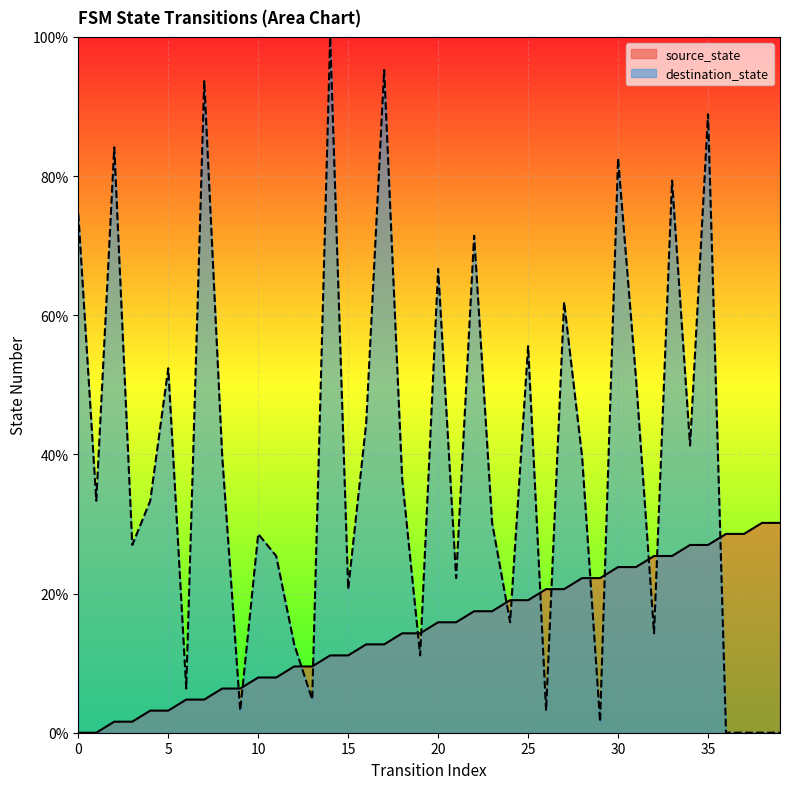

Which category has the lowest value in the destination_state series?

36